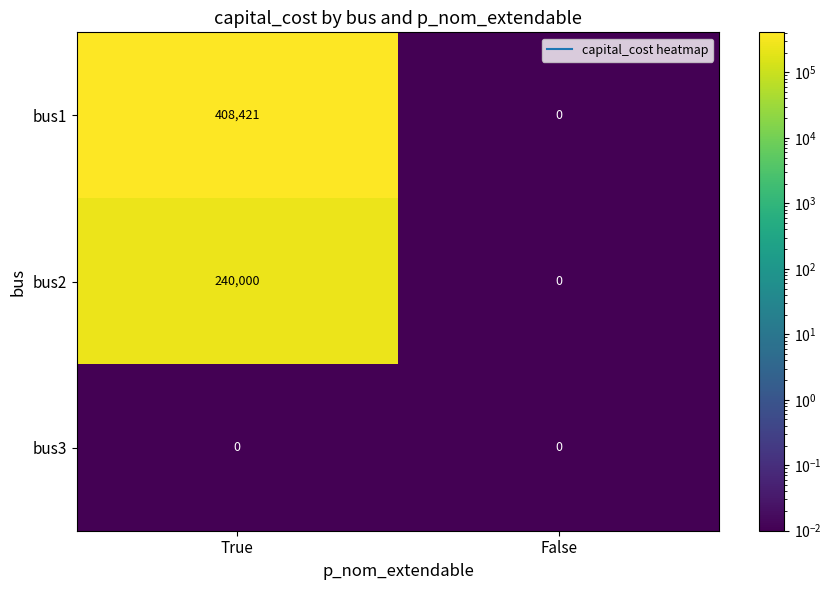

Count the number of data series in this chart.

3